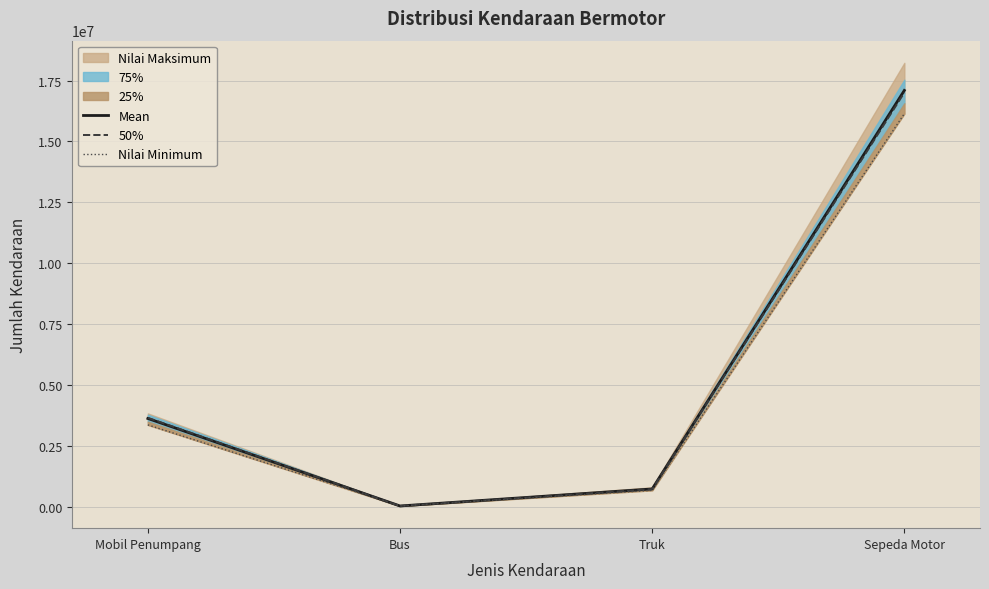

The value of Mean at Sepeda Motor is 24887910.6. True or false?

False